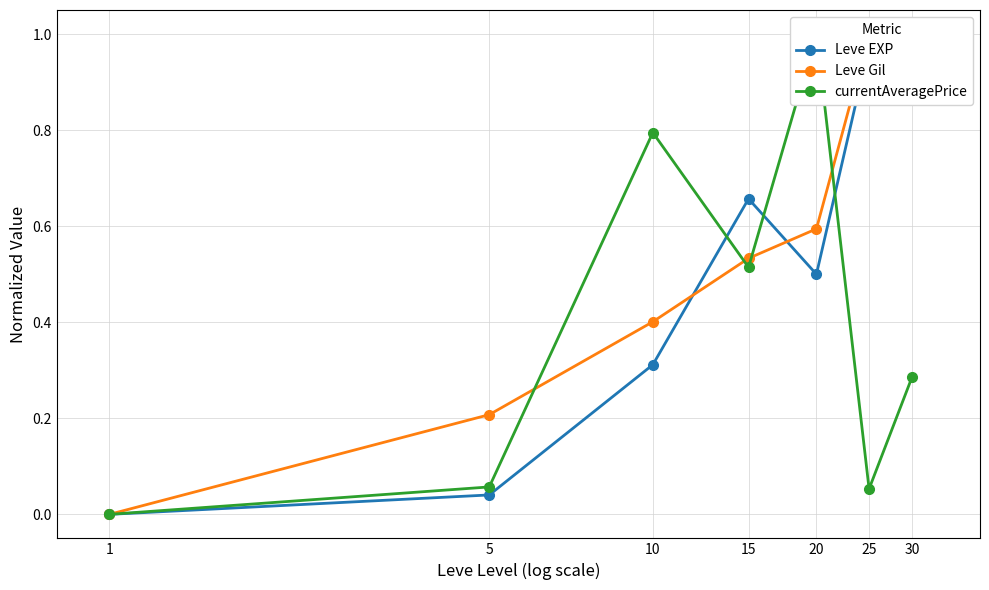

What is the approximate value of Leve Gil at 25?

1.0